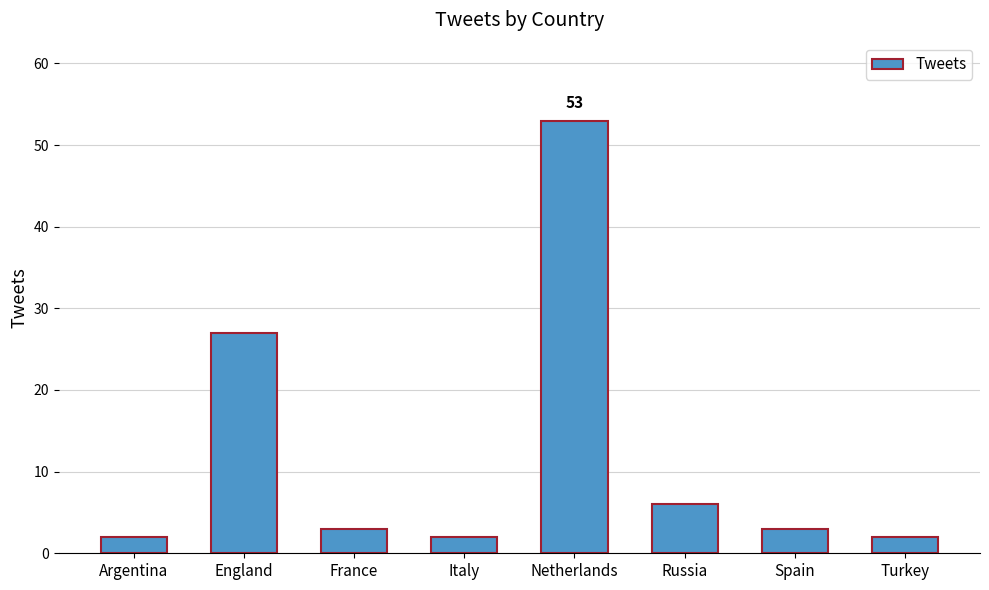

What is the change in value from Spain to Turkey?

-1